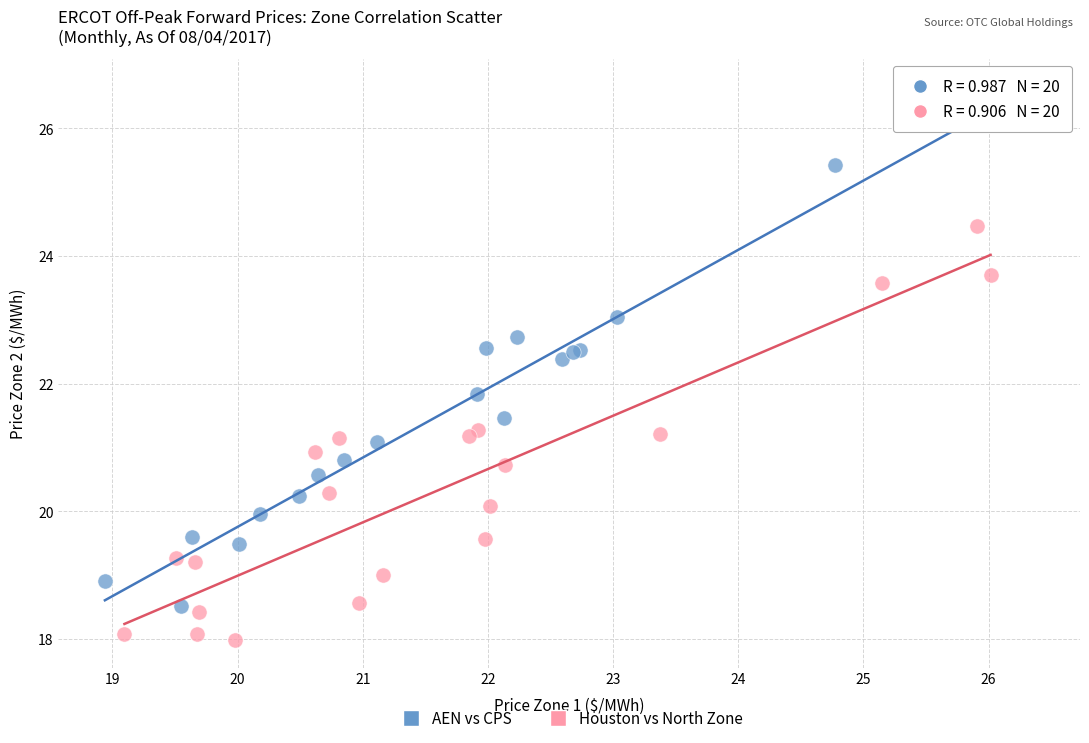

Which series reaches the maximum Y coordinate?

AEN vs CPS